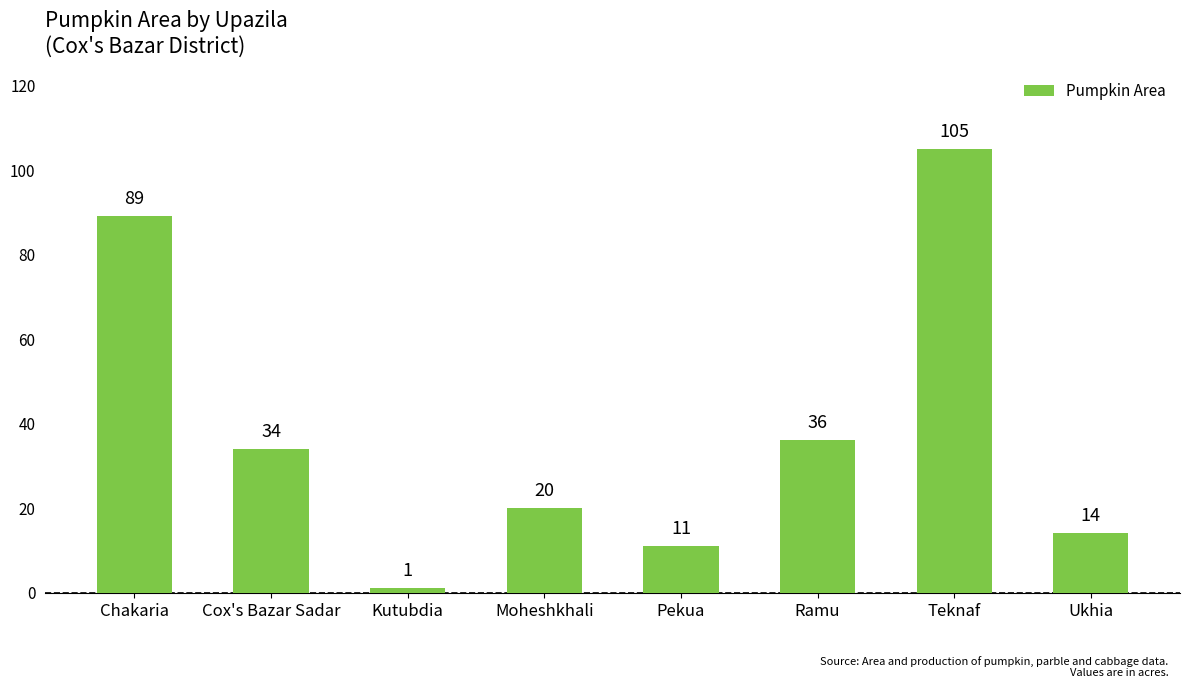

What is the difference between the maximum and minimum values?

104